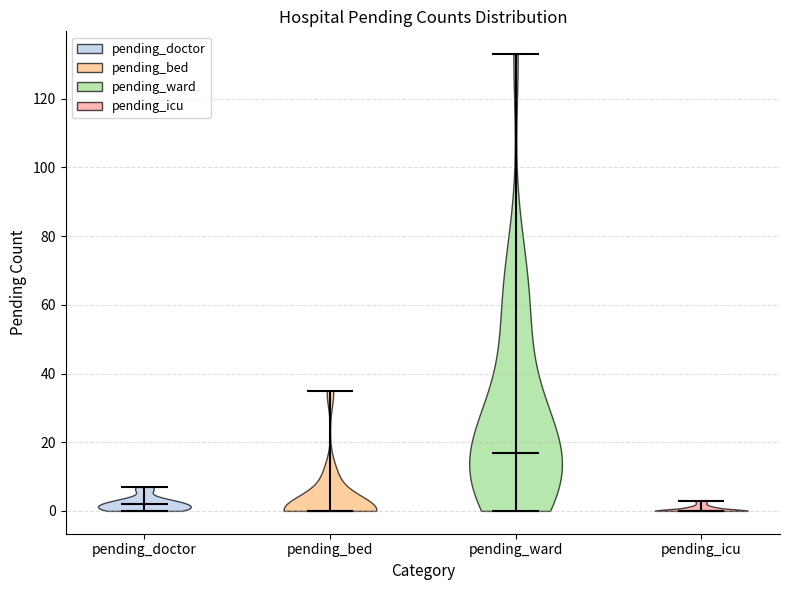

Reading left to right, read every violin against the y-axis: where its median line is, and the lowest and highest points it reaches. The values are not printed on the chart, so give them approximately, as read against the axis.

pending_doctor: median line 2, lowest point 0, highest point 8
pending_bed: median line 0, lowest point 0, highest point 36
pending_ward: median line 18, lowest point 0, highest point 134
pending_icu: median line 0, lowest point 0, highest point 4